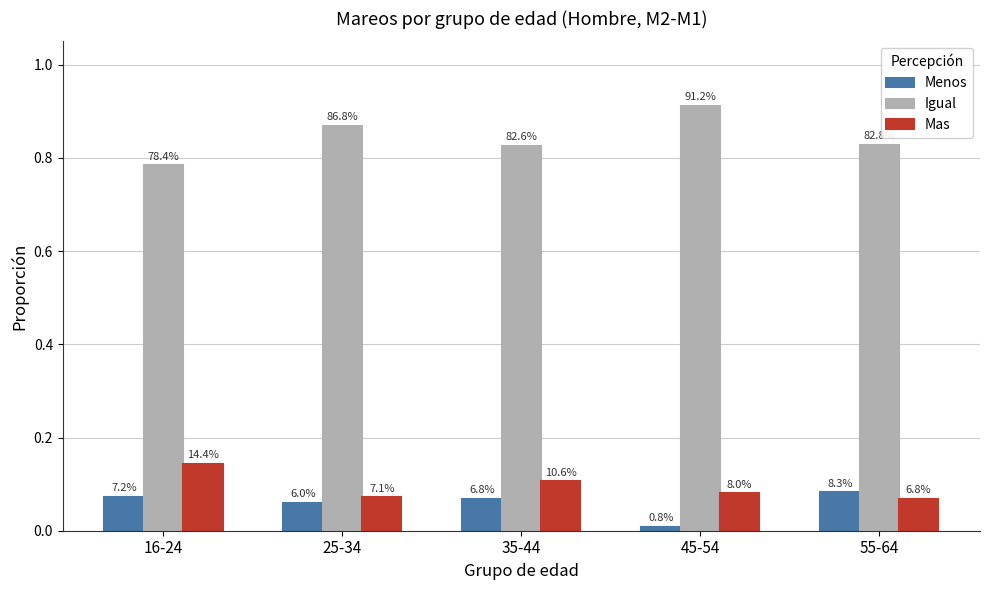

What are all the series names shown in the legend?

Menos, Igual, Mas